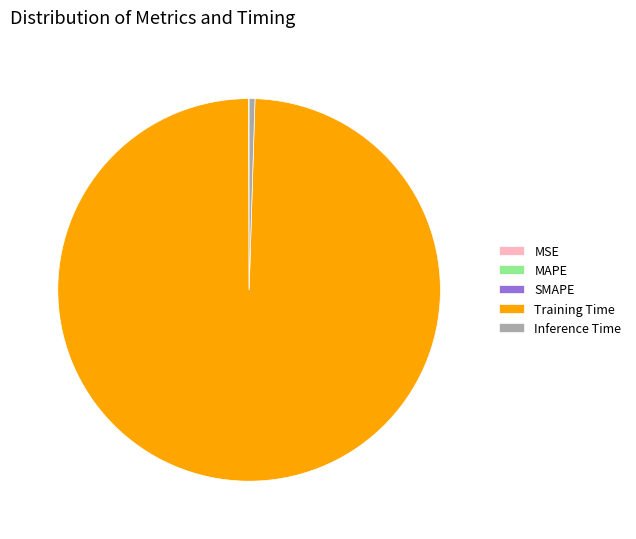

What is the majority slice?

Training Time